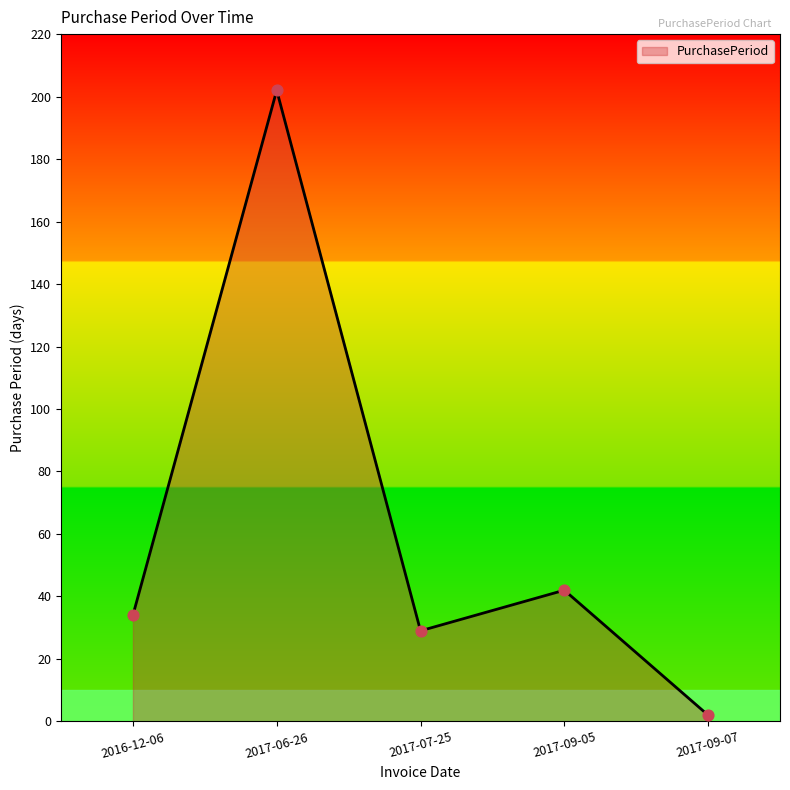

What is the ratio of the value at 2017-07-25 to the value at 2016-12-06?

0.9